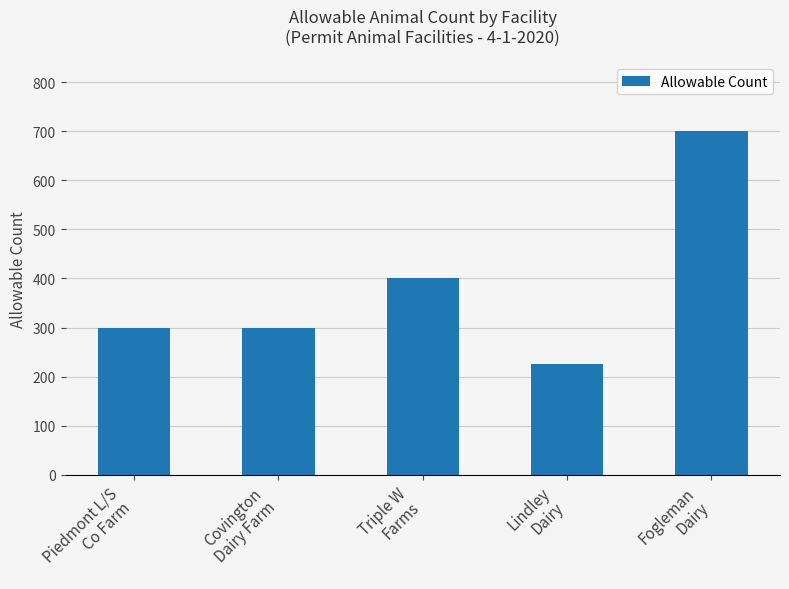

What is the change in value from Covington
Dairy Farm to Fogleman
Dairy?

+400